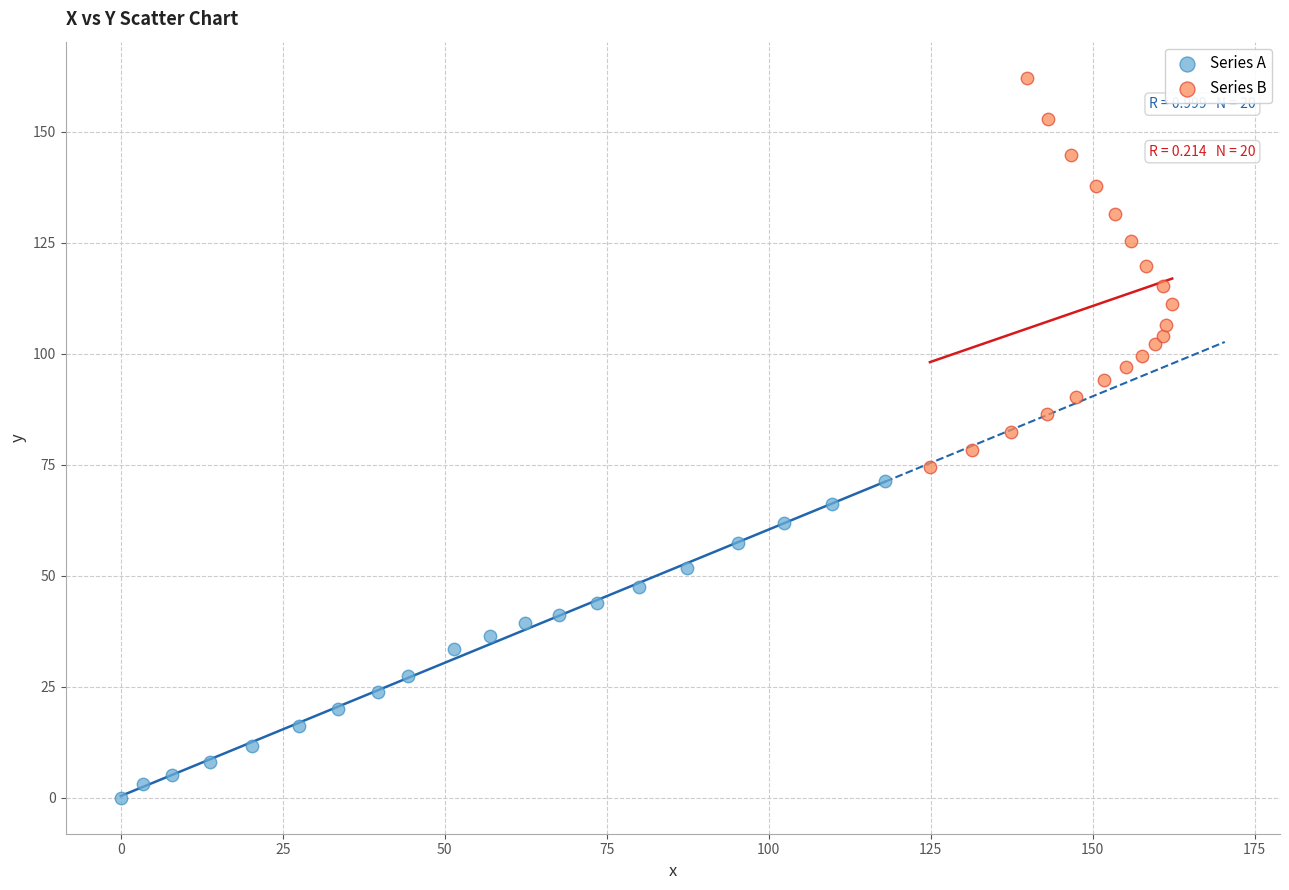

Which series has the largest Y range (max minus min)?

Series B